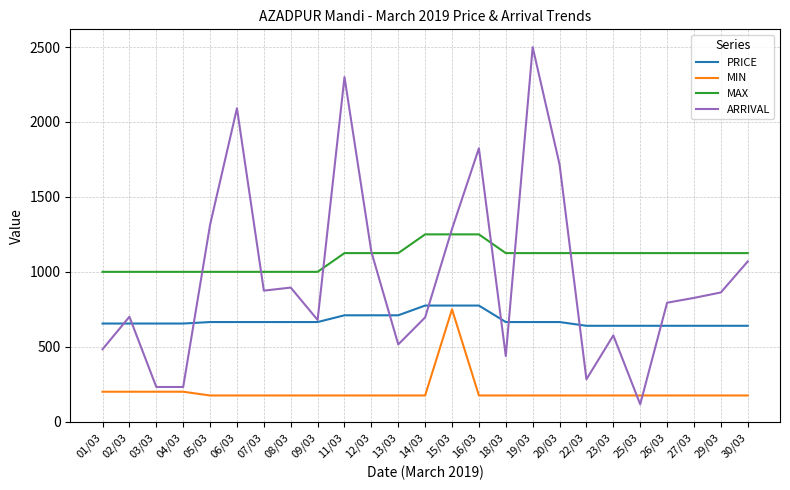

Which series has the widest spread of values?

ARRIVAL